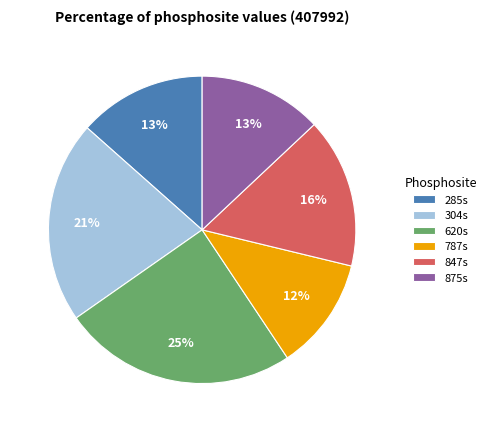

What percentage is the 620s slice, to the nearest percent?

25%